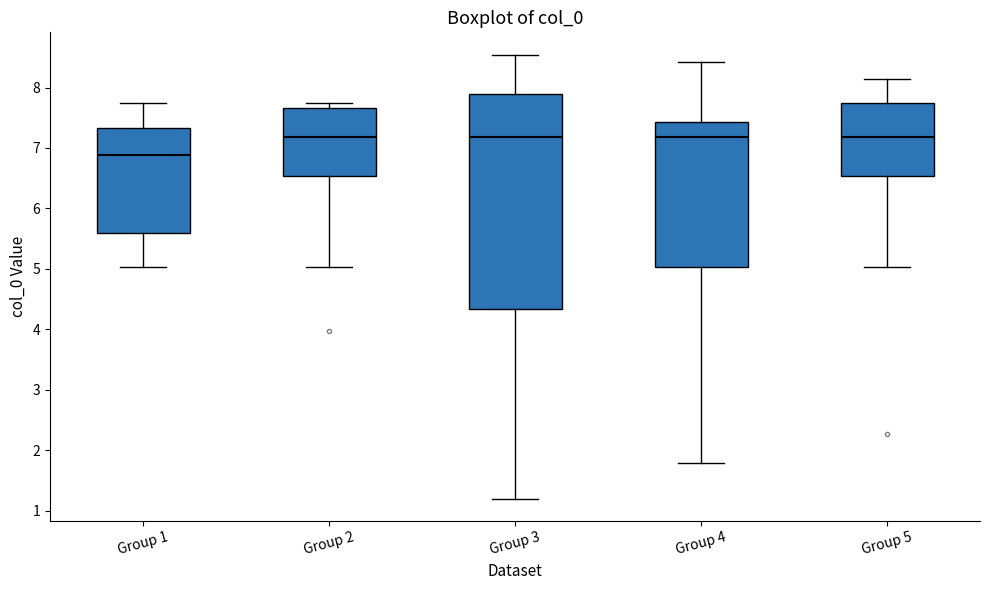

Where does the lower whisker of the box for Group 3 end on the y-axis? The values are not printed on the chart, so give them approximately, as read against the axis.

1.2